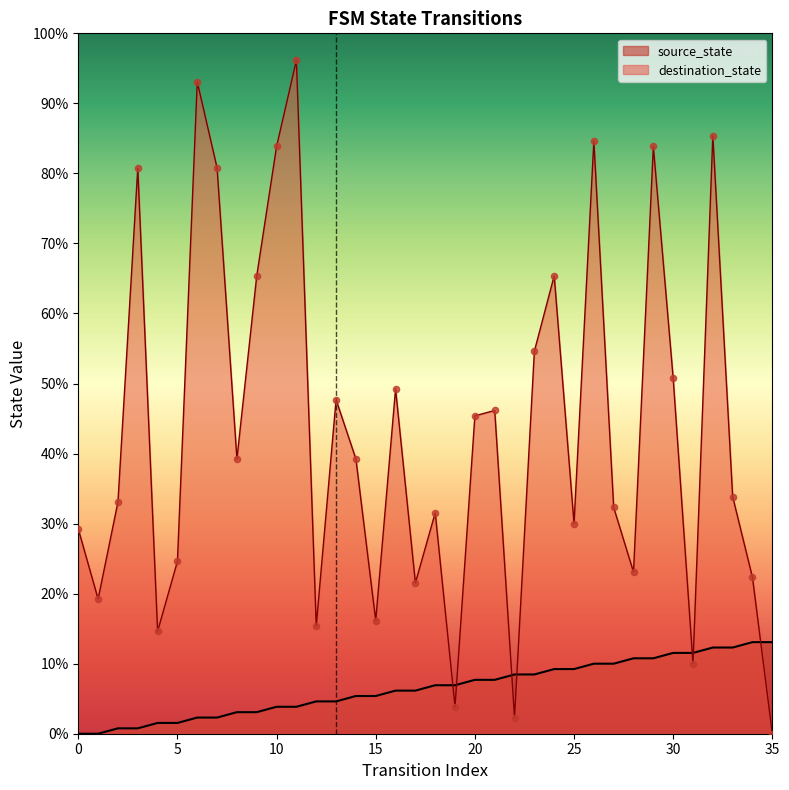

Which series reaches the maximum Y coordinate?

destination_state